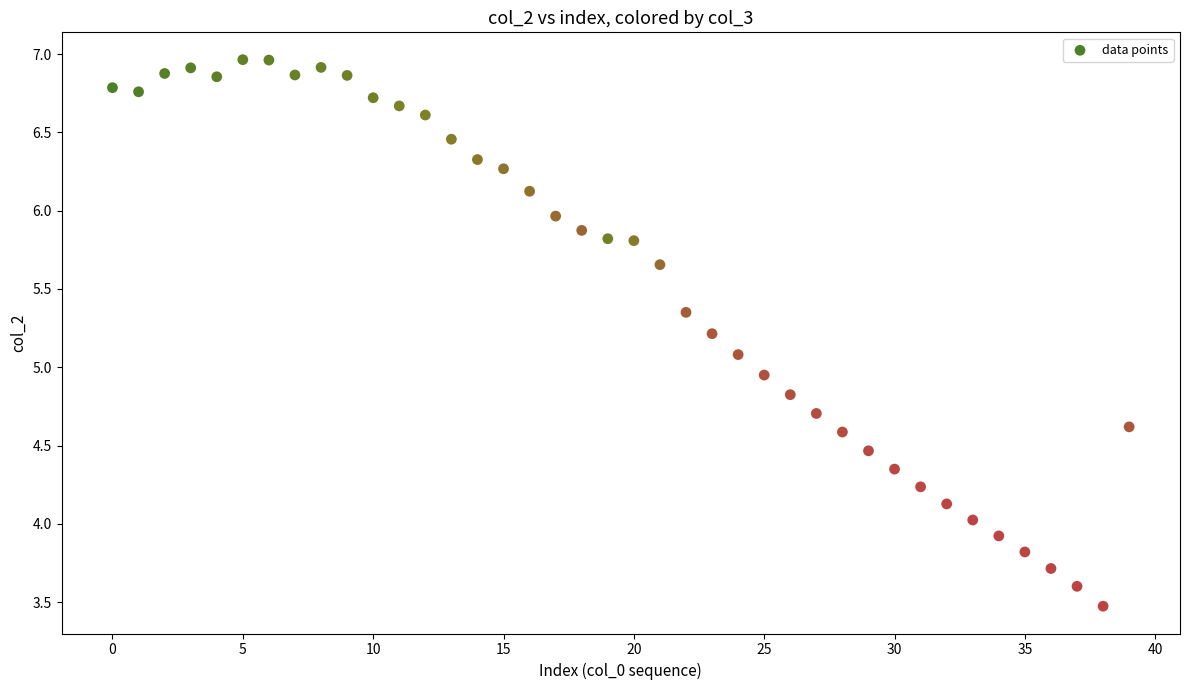

What is the range of Y values (max minus min)?

3.5